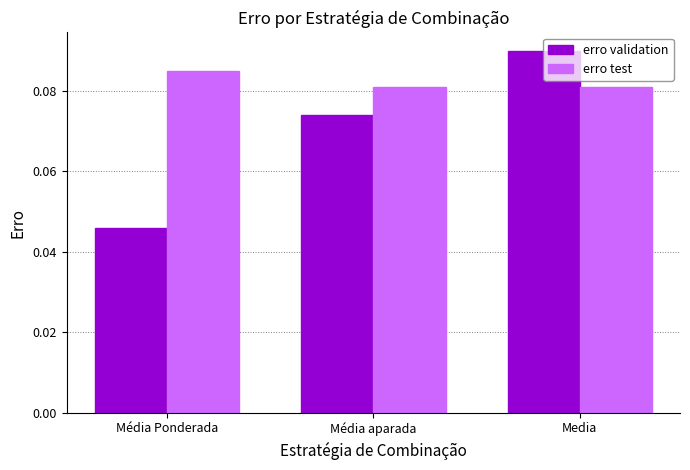

What is the sum of all erro validation values?

0.2